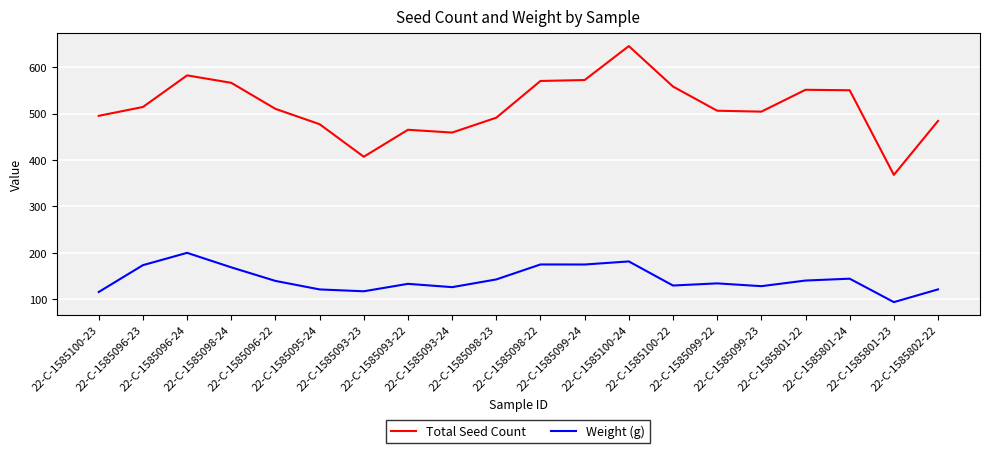

How many distinct data groups are displayed?

2